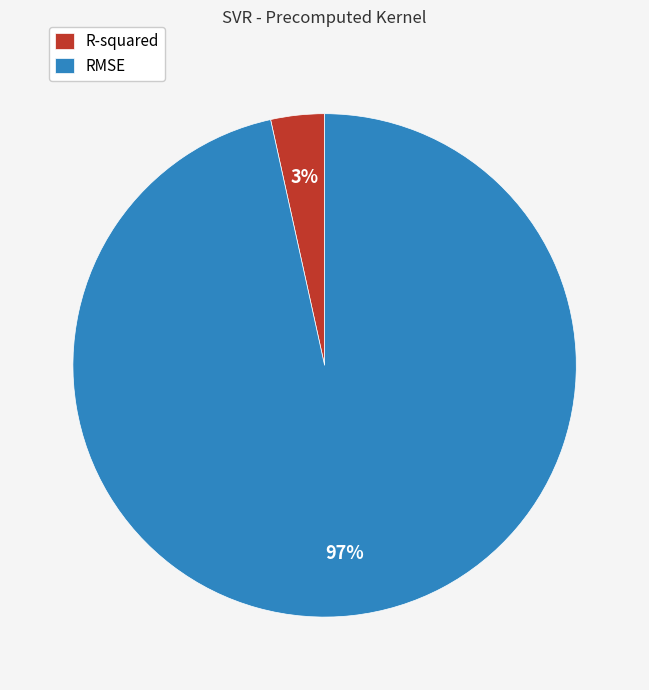

Rank the categories by value from lowest to highest.

R-squared, RMSE